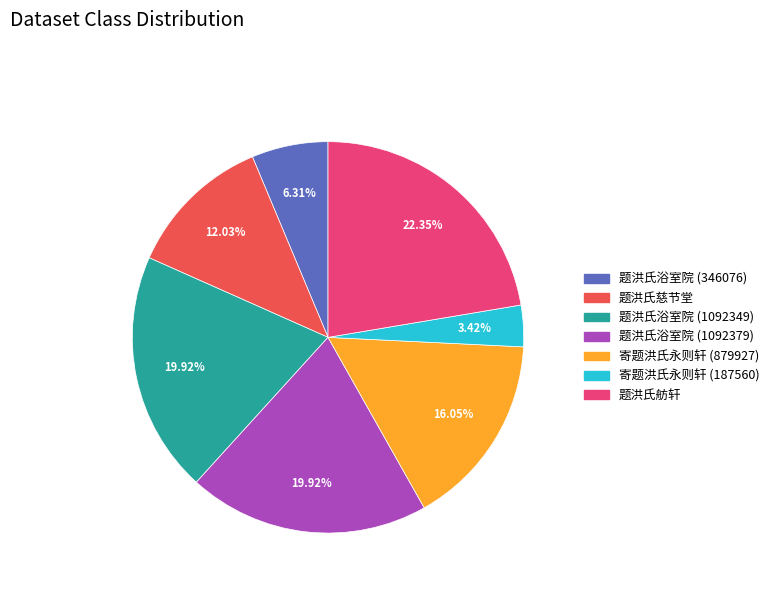

Which slice is the largest?

题洪氏舫轩